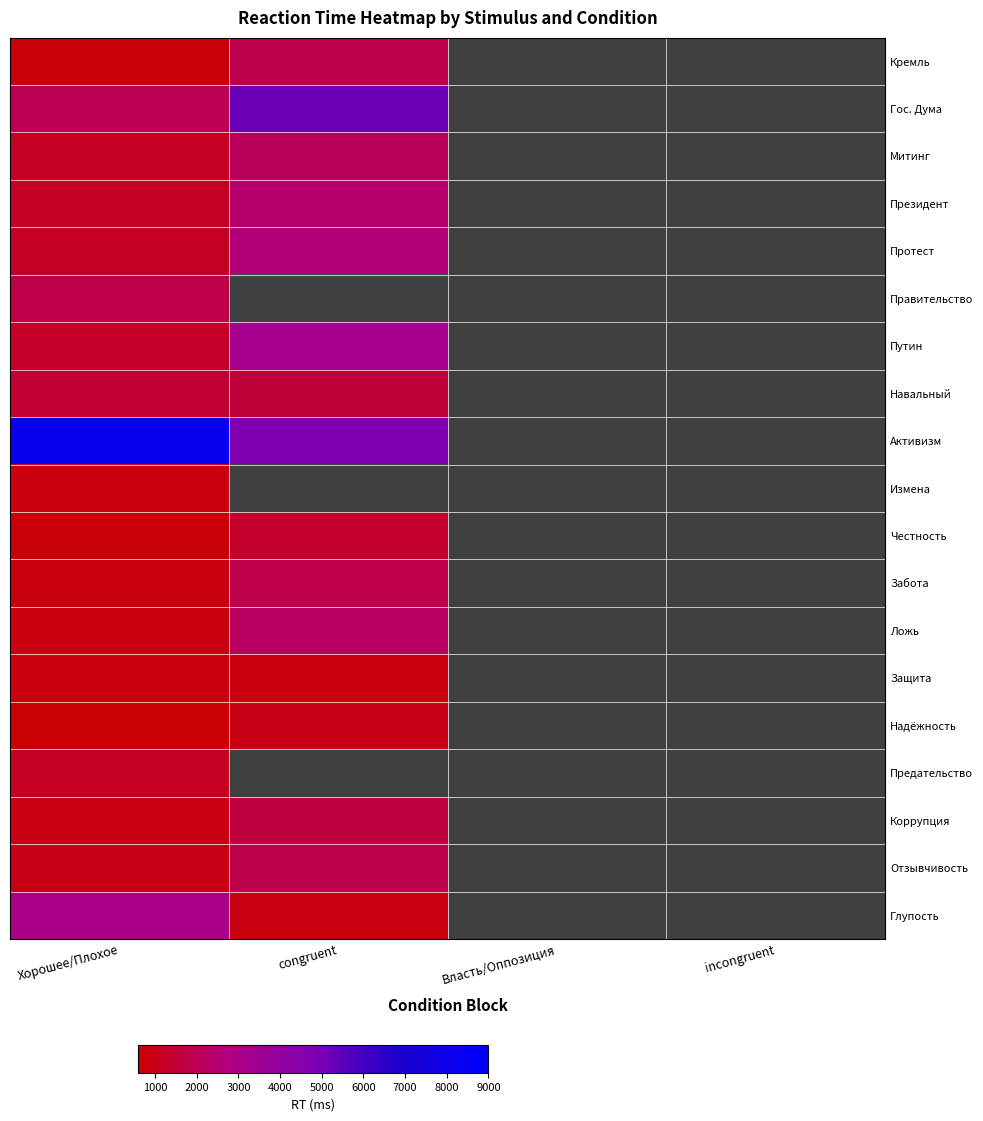

How many categories are shown in the chart?

4